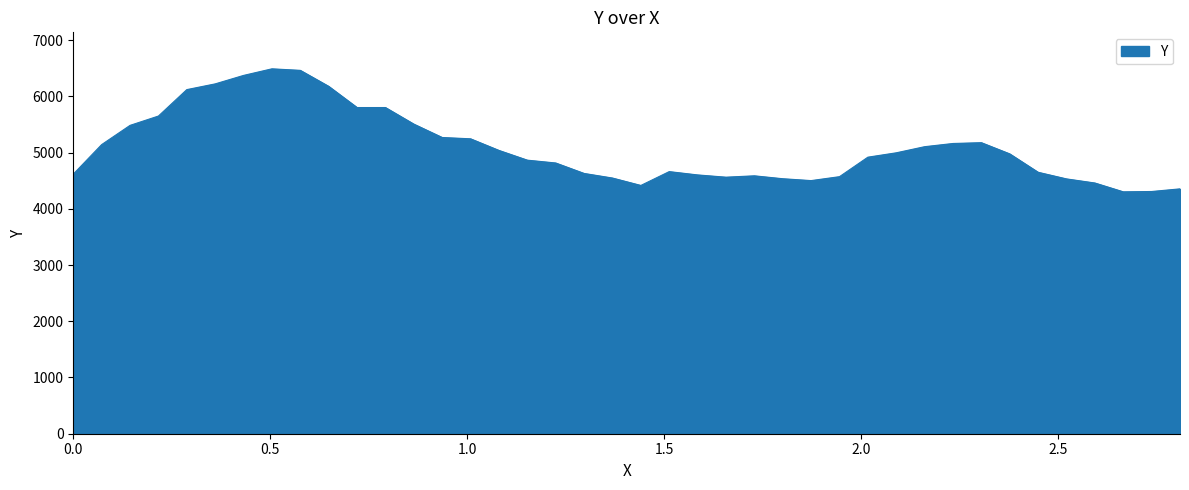

What is the maximum value shown in the chart?

6489.8